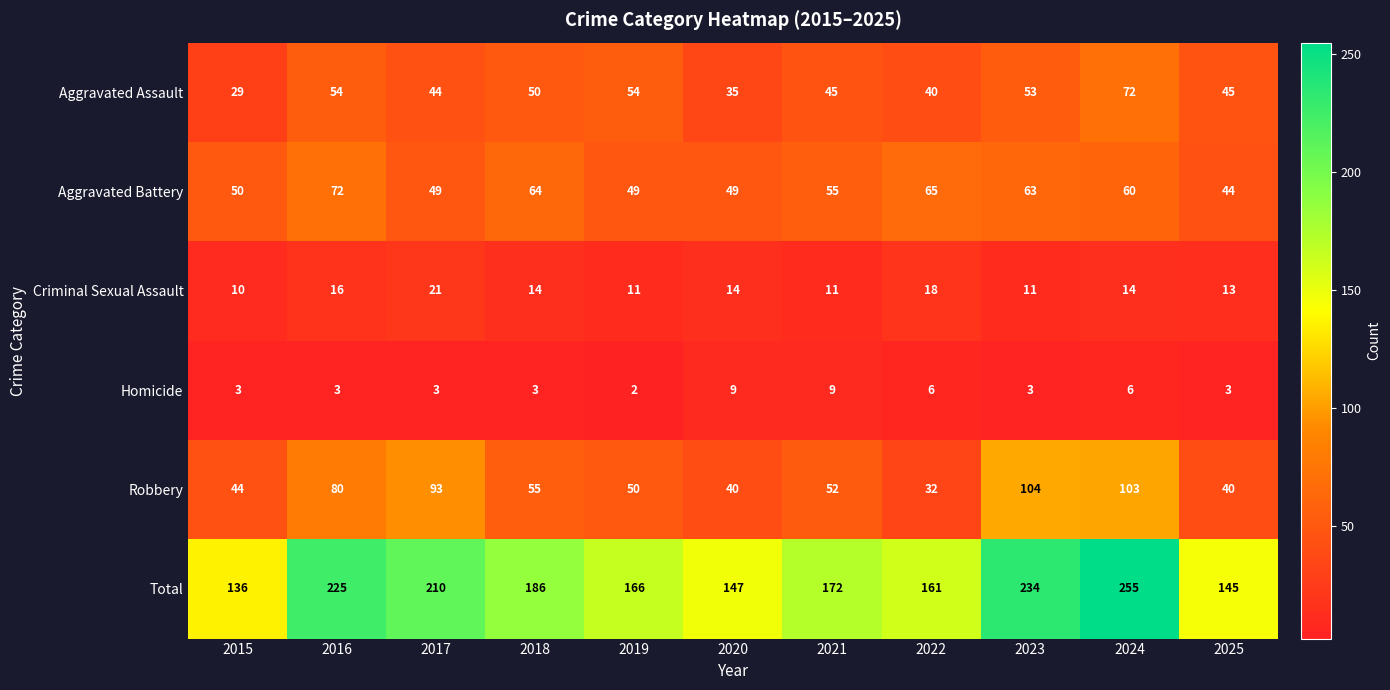

How many series are shown in this chart?

6